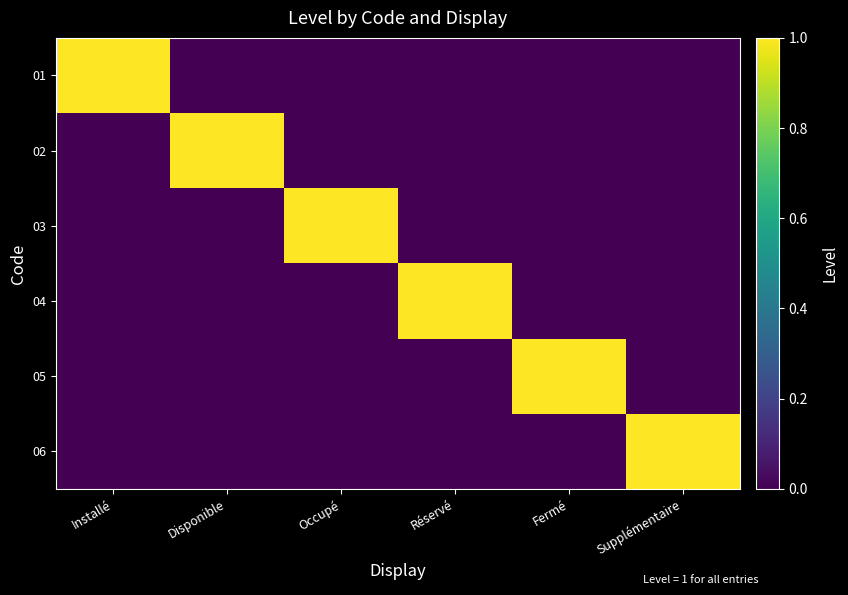

What is the spread (max minus min) of values at Fermé?

1